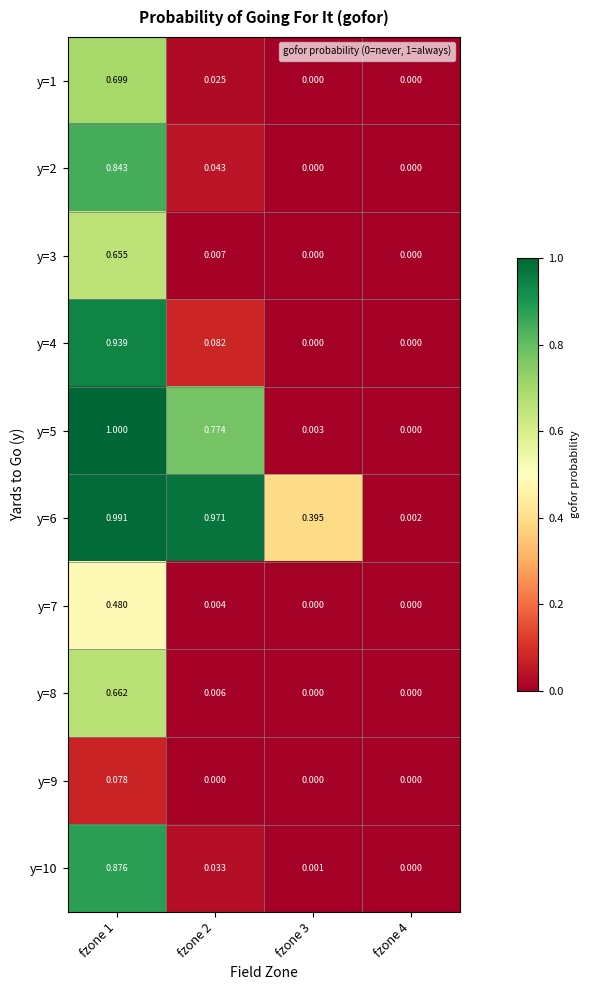

List the series in order of their peak value, lowest first.

y=9, y=7, y=3, y=8, y=1, y=2, y=10, y=4, y=6, y=5